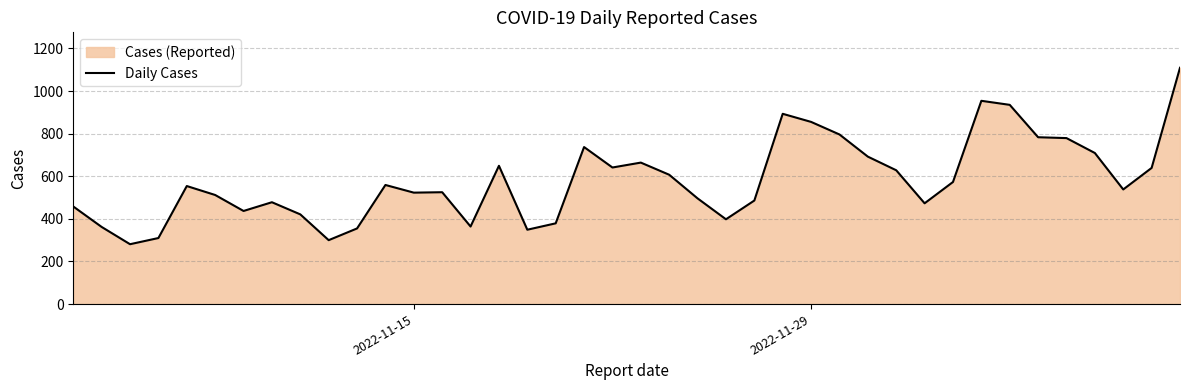

What is the value of the 24th point from the left?

398